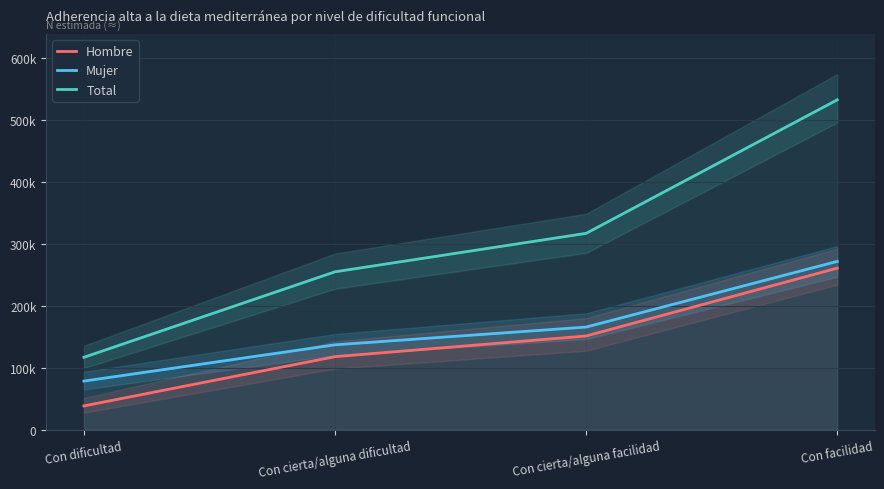

Reading right to left, transcribe all the data shown in this chart.

Hombre: 260568	151172	117783	38362
Mujer: 271458	165521	136876	78369
Total: 532027	316693	254659	116731